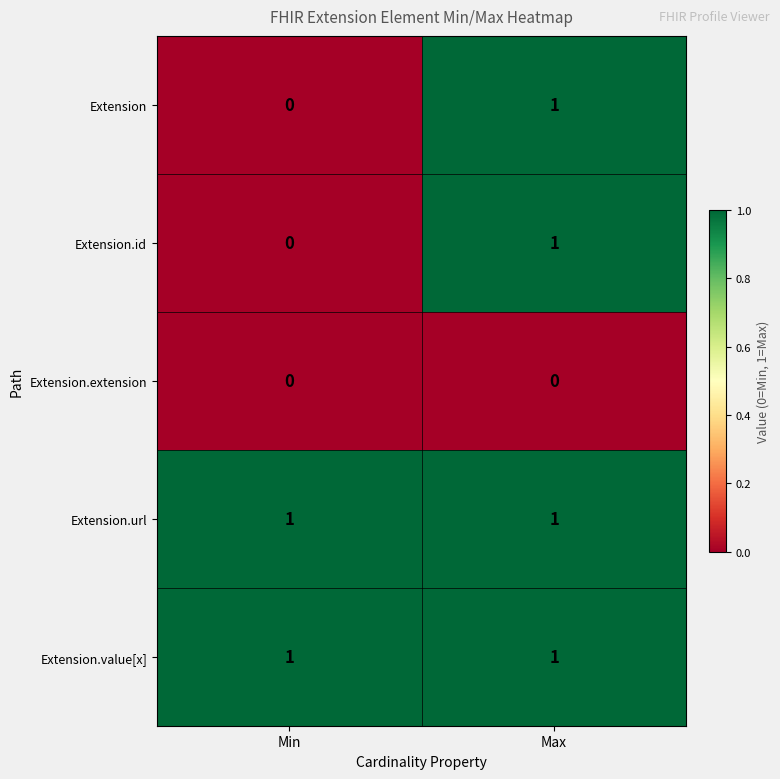

At which label does Extension.id reach its minimum?

Min